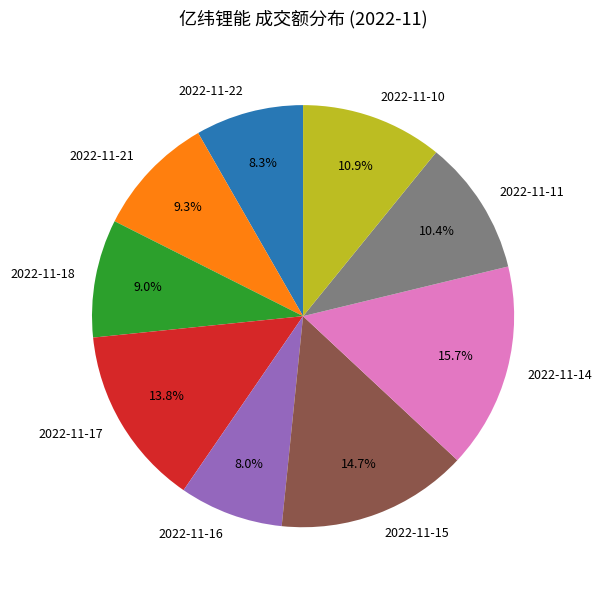

To the nearest percent, what portion does 2022-11-15 represent?

15%